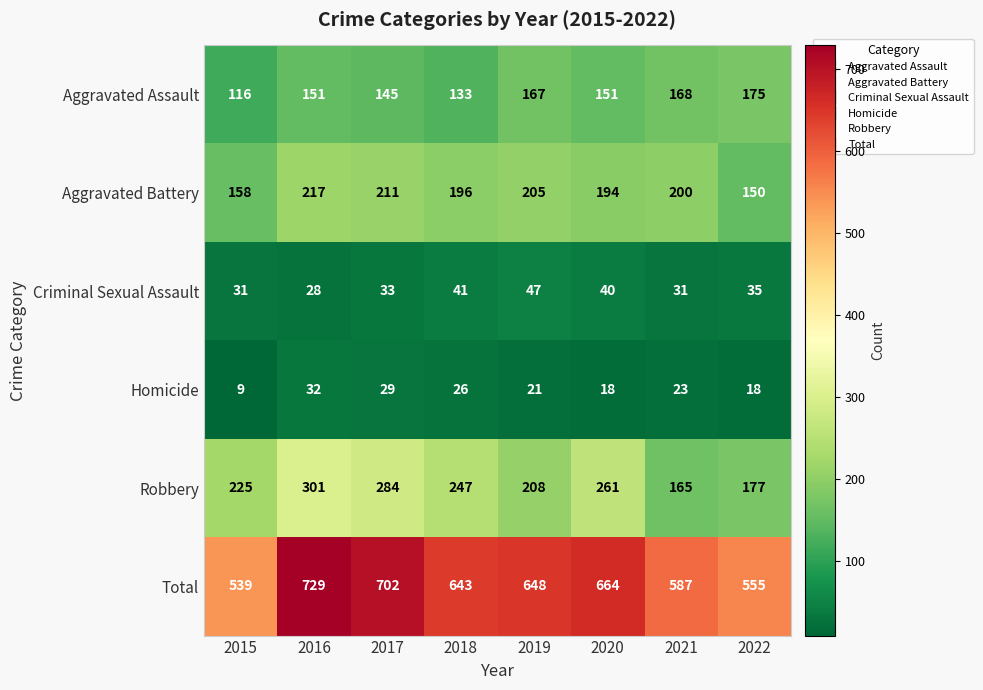

How many data points does each series have?

8